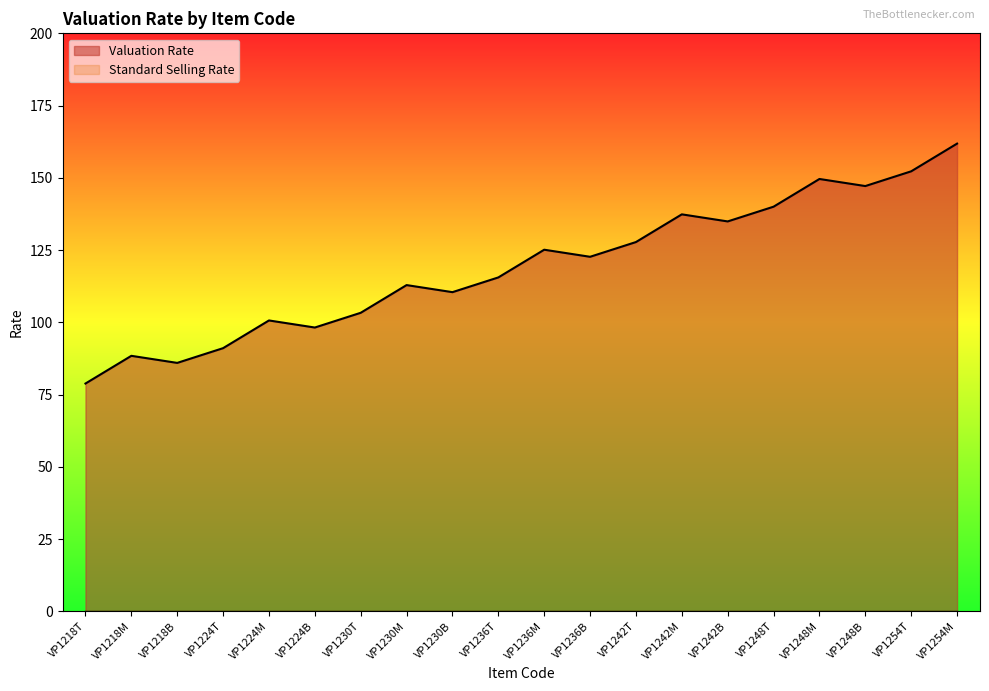

Reading left to right, extract all data points from this chart.

VP1218T=78.8	VP1218M=88.4	VP1218B=85.9	VP1224T=91.0	VP1224M=100.6	VP1224B=98.2	VP1230T=103.3	VP1230M=112.9	VP1230B=110.4	VP1236T=115.5	VP1236M=125.1	VP1236B=122.7	VP1242T=127.8	VP1242M=137.4	VP1242B=134.9	VP1248T=140.0	VP1248M=149.6	VP1248B=147.1	VP1254T=152.2	VP1254M=161.8